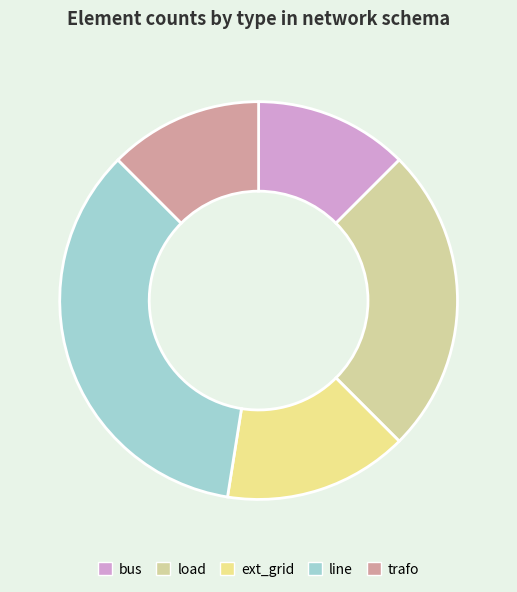

How much of the chart is everything except bus?

87.5%